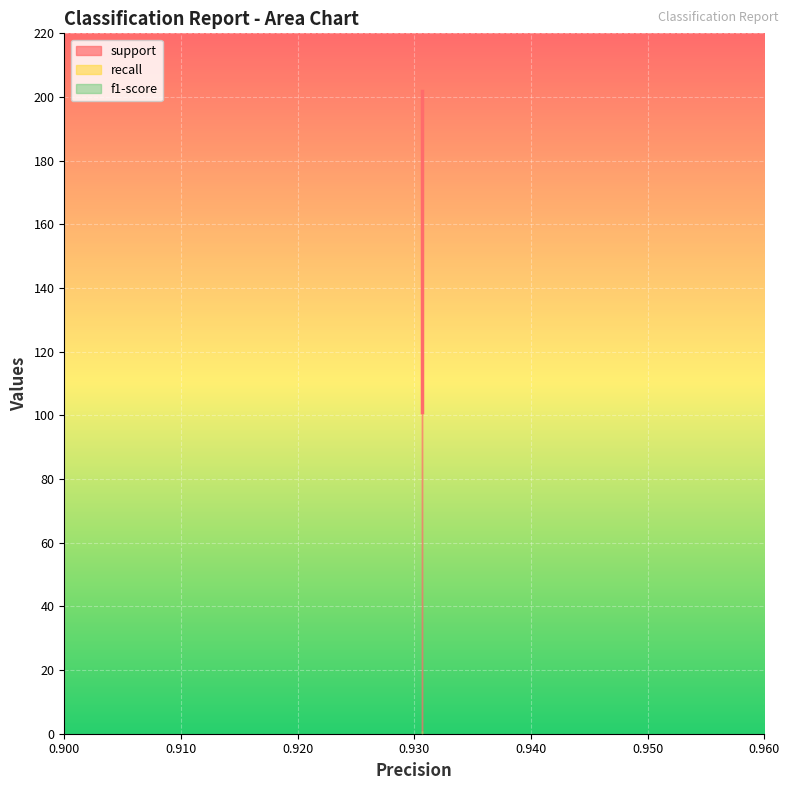

What is the difference between the highest and lowest values at 1?

100.1